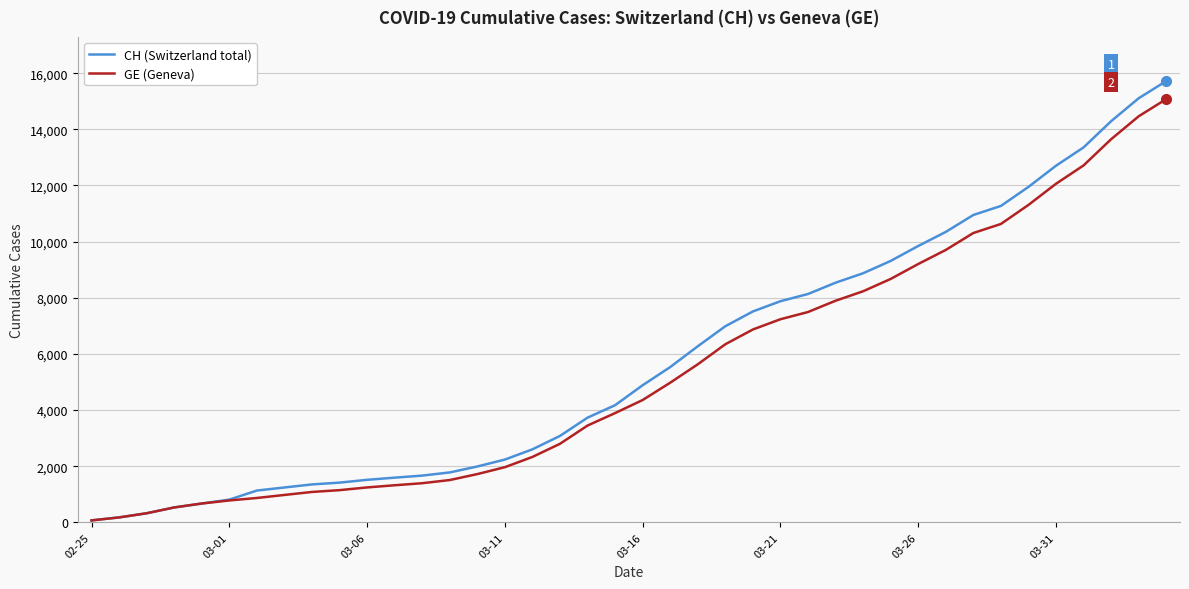

Which series has the largest range (max minus min)?

CH (Switzerland total)